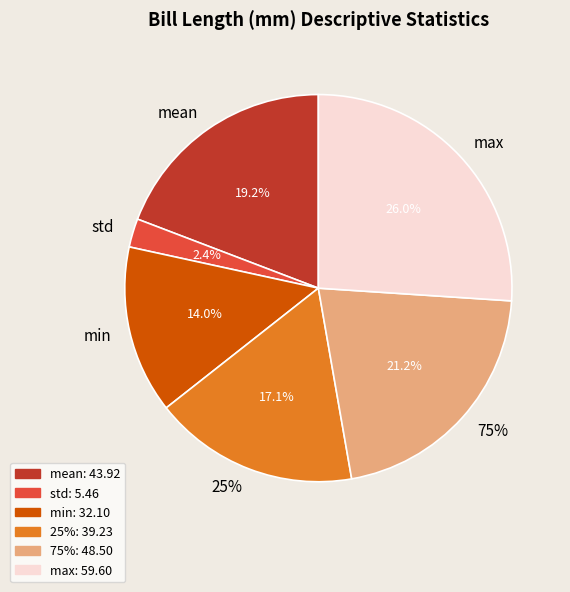

How many slices are in this pie chart?

6